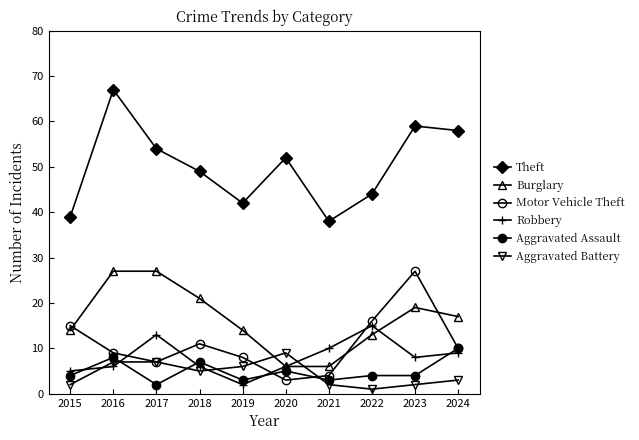

True or false: Theft and Motor Vehicle Theft cross at least once.

False